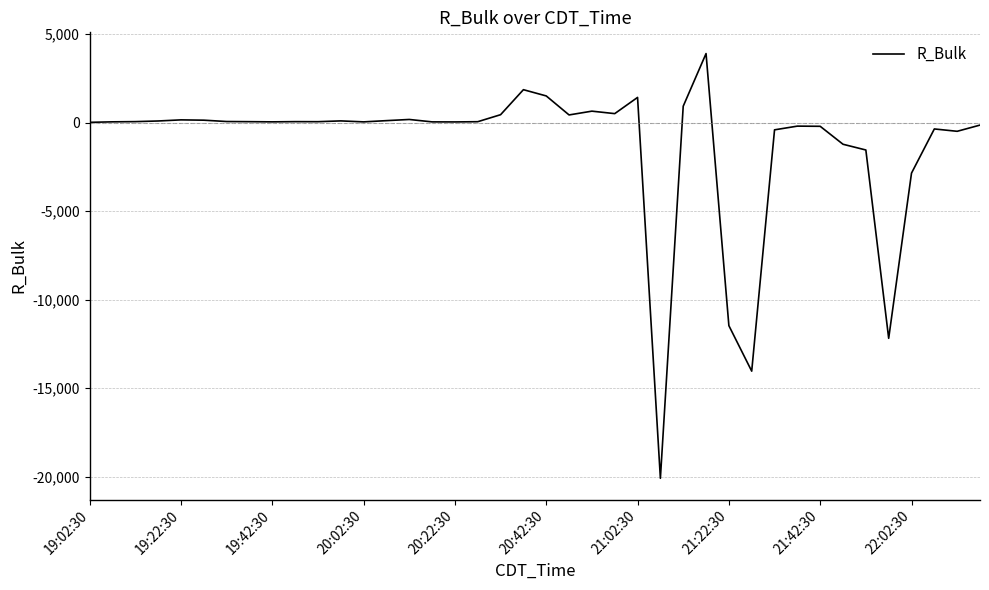

What is the difference between the maximum and minimum values?

23989.1